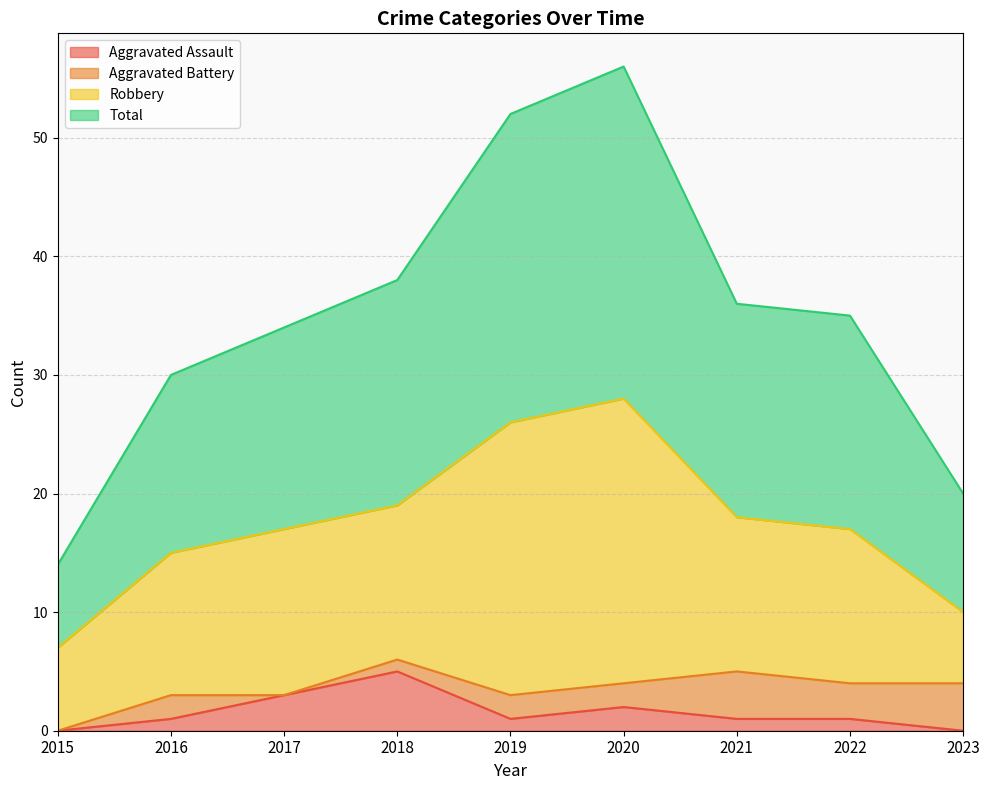

What is the sum of all Aggravated Assault values?

14